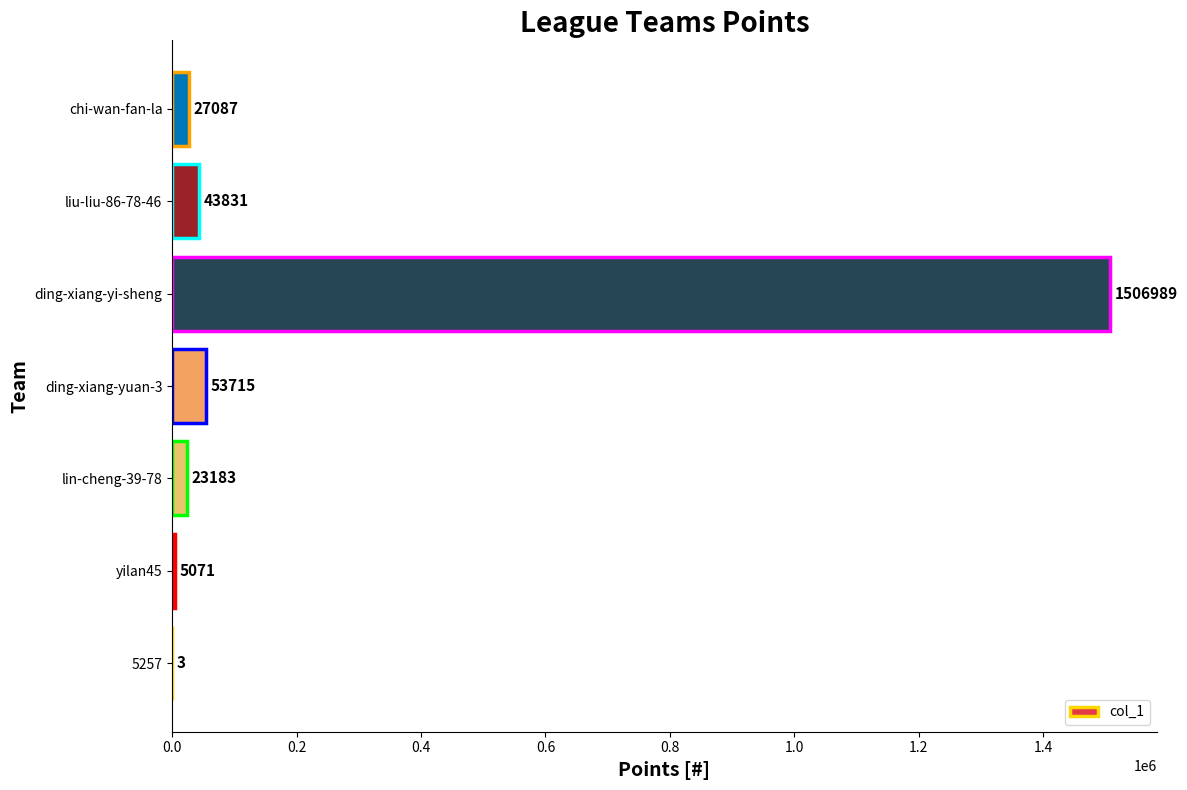

The value at chi-wan-fan-la is 27087. True or false?

True